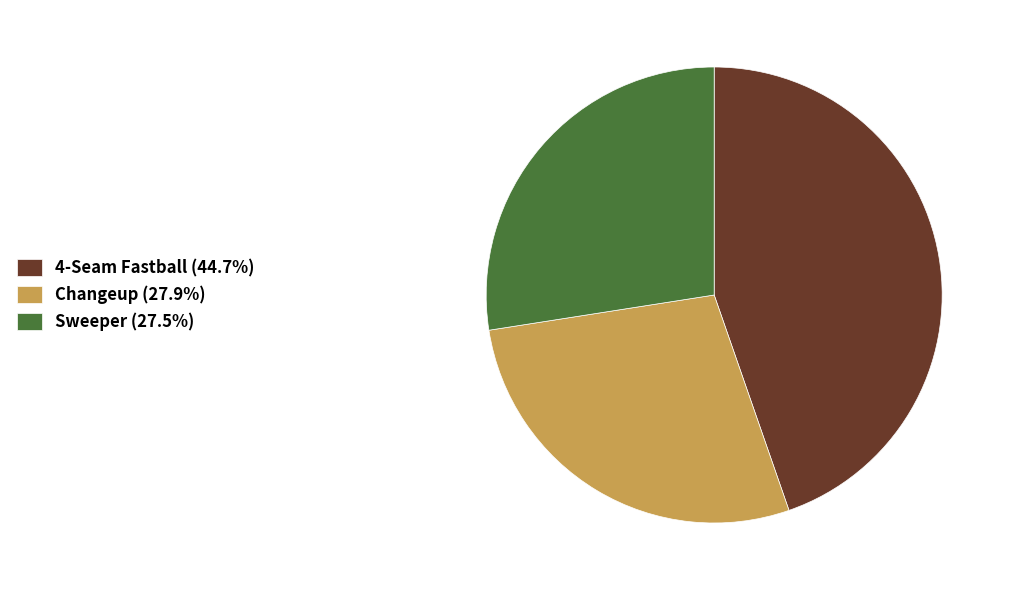

How many segments does this pie chart have?

3